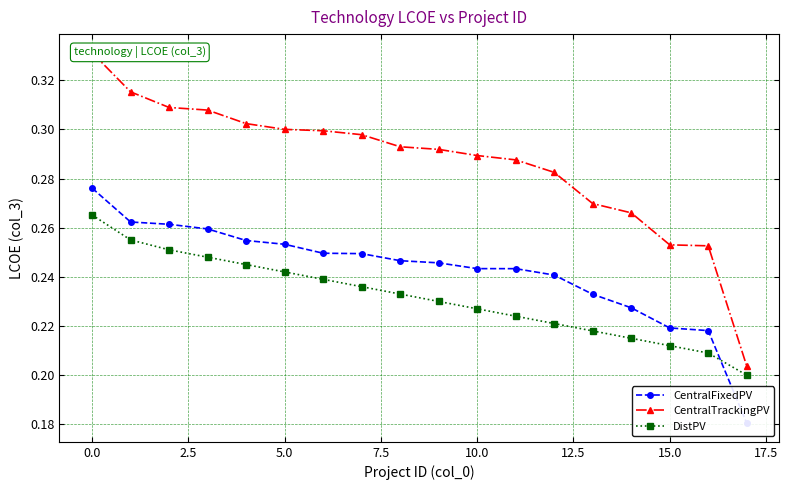

What is the label of the 14th point from the left?

13